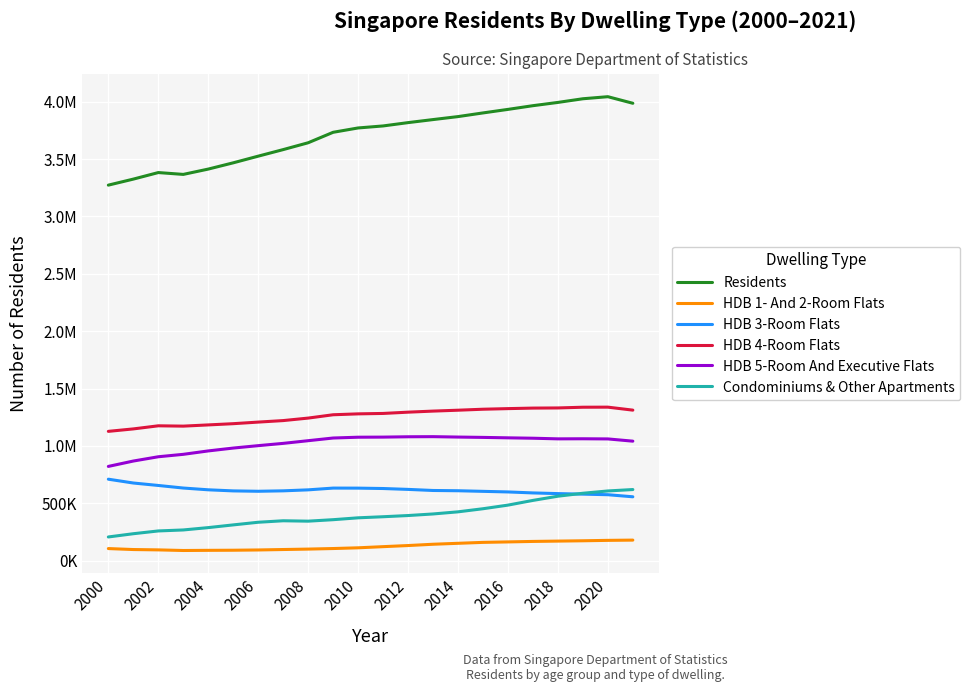

Which category has the lowest value in the Condominiums & Other Apartments series?

2000